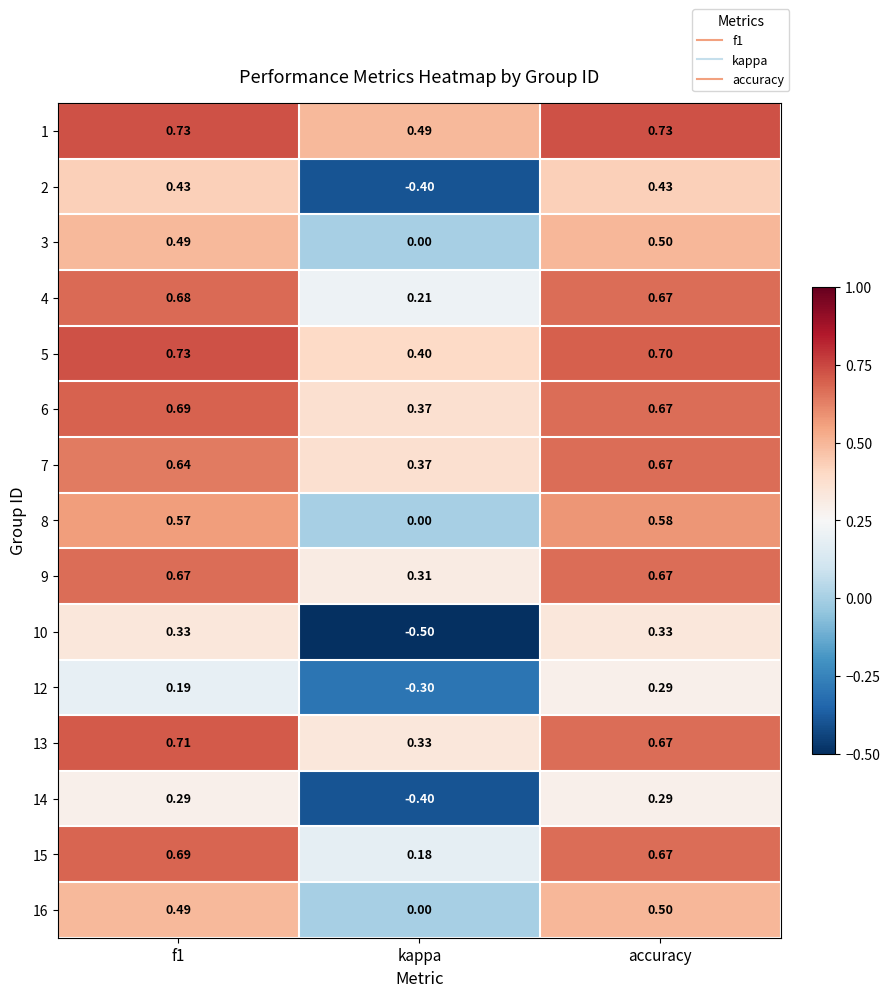

What is the difference between the highest and lowest values at accuracy?

0.4